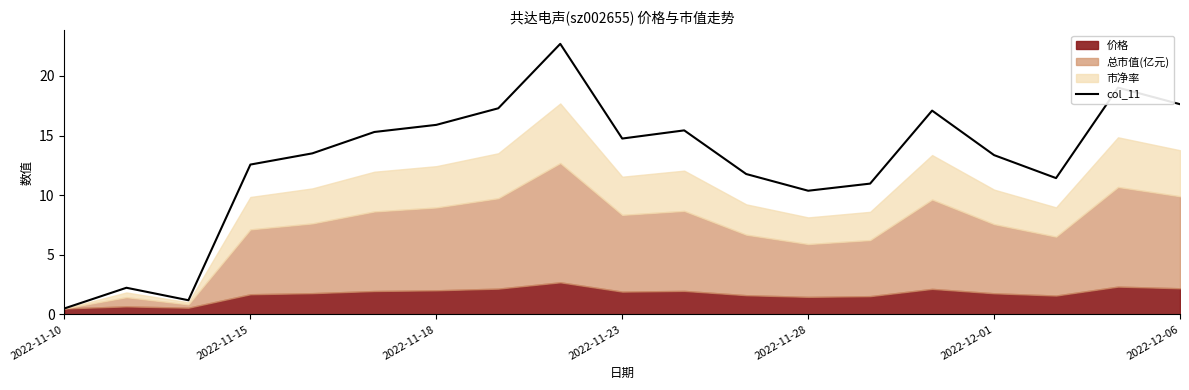

Which category has the highest value across all series?

8